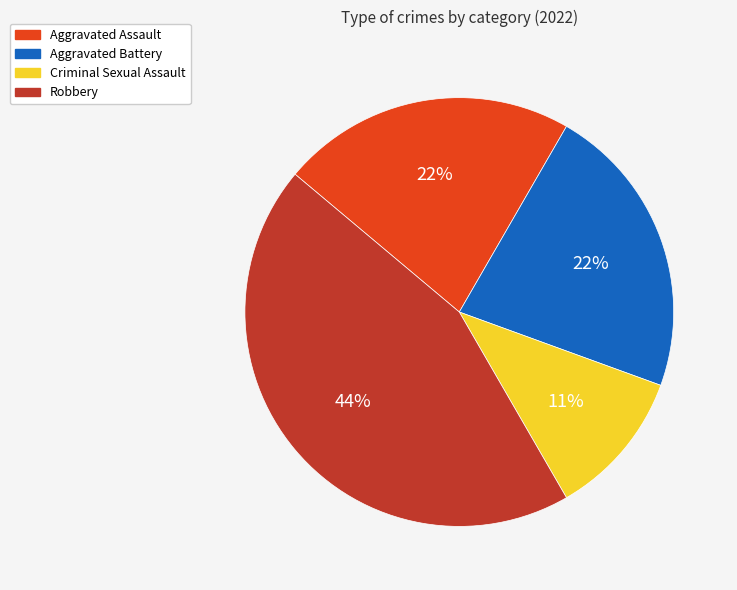

The Aggravated Assault slice represents 22% of the pie. True or false?

True